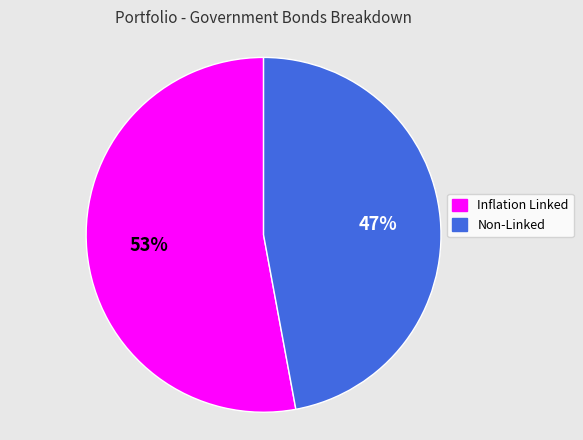

How many slices are in this pie chart?

2